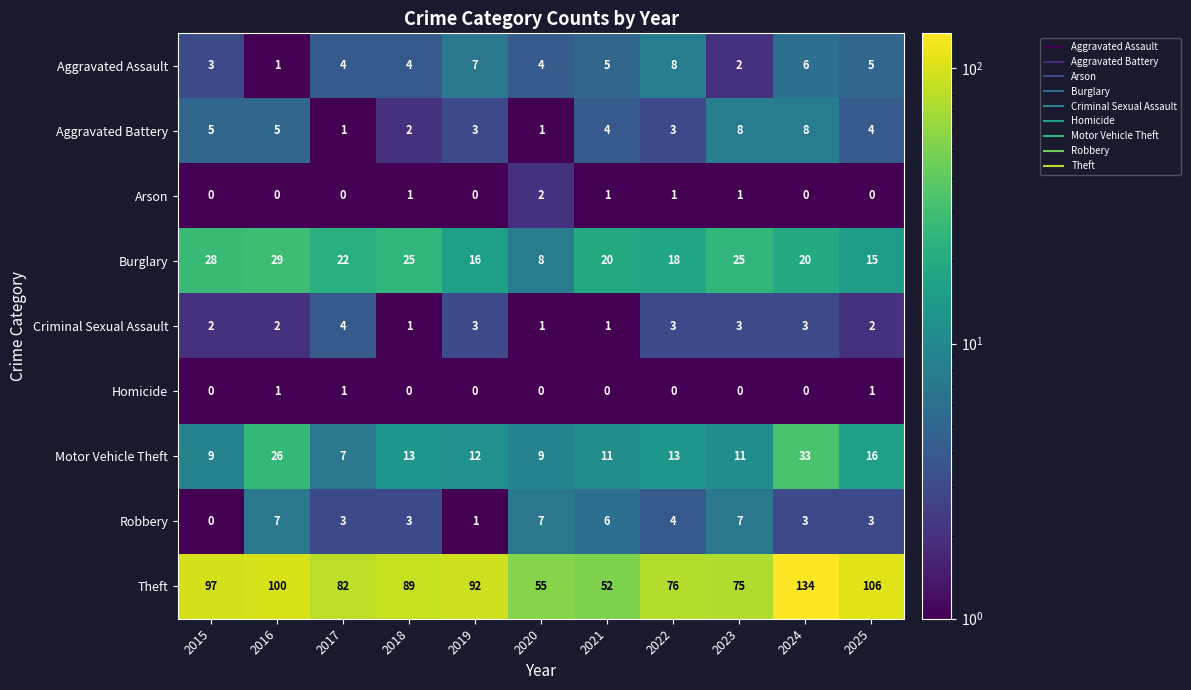

The Robbery series shows 8 at 2021. True or false?

False